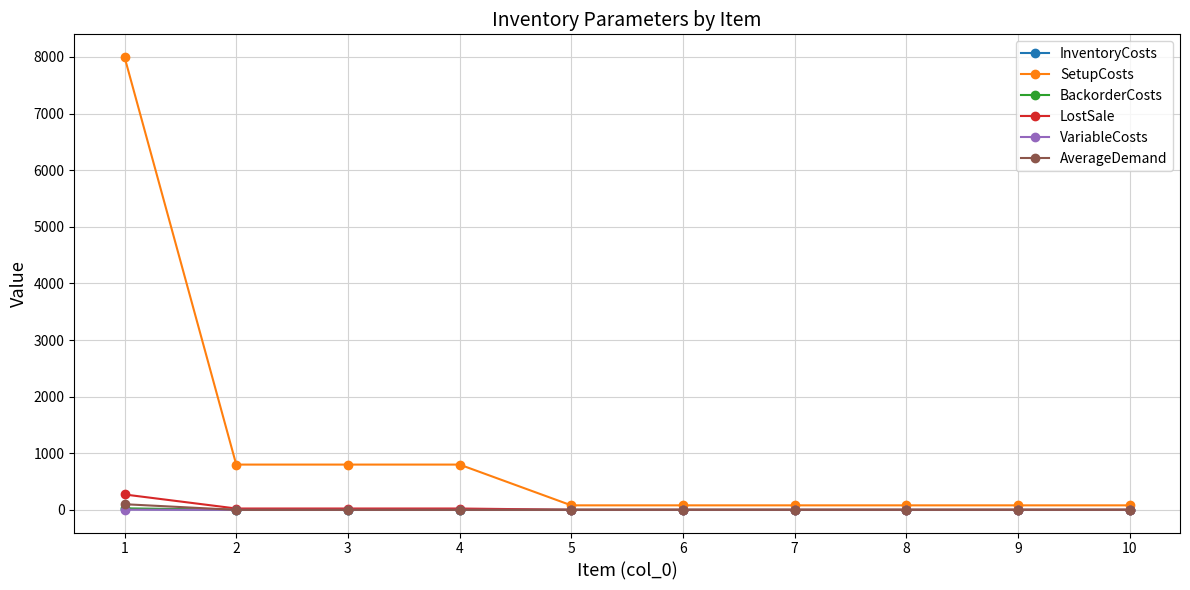

What is the greatest value displayed?

8000.0